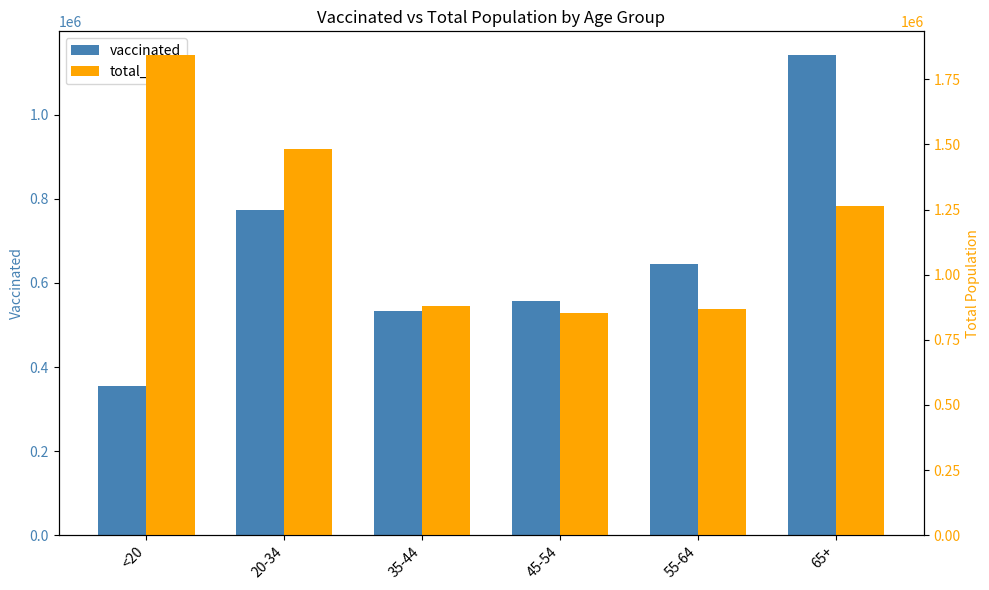

What is the maximum value shown in the chart?

1842004